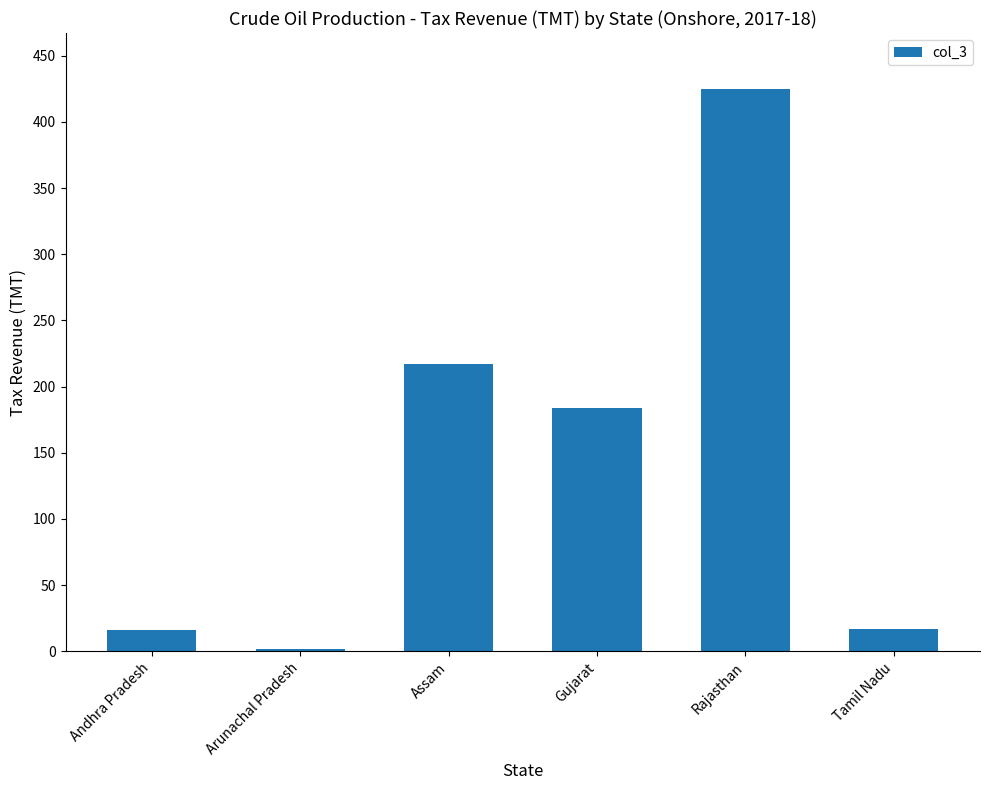

How many data points are above 183?

3